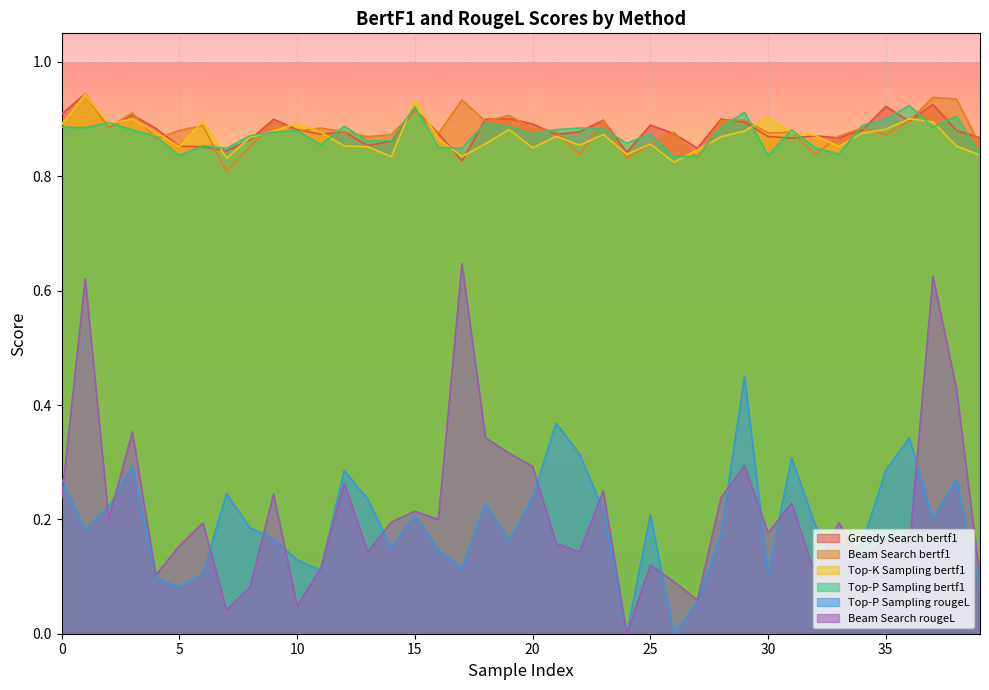

What is the maximum value for Greedy Search bertf1?

0.9